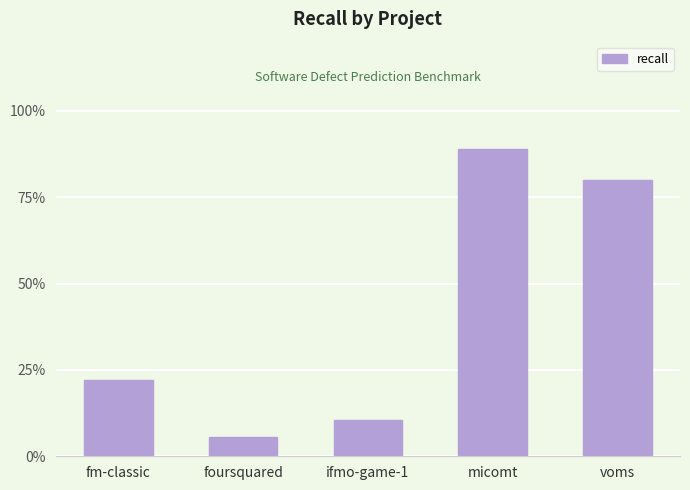

What is the smallest value displayed?

0.1